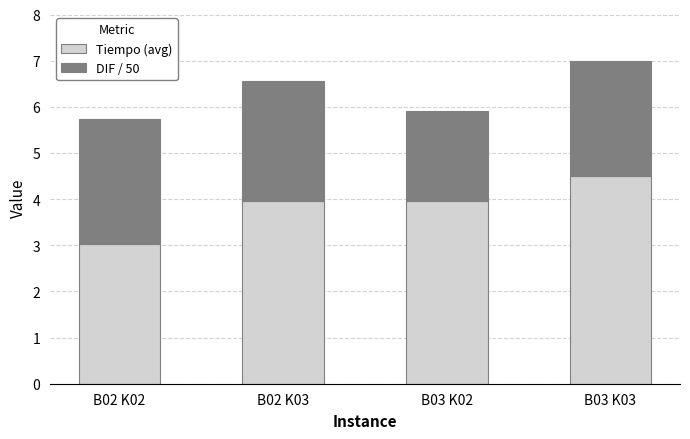

At which category is the sum across all series the highest?

B03 K03